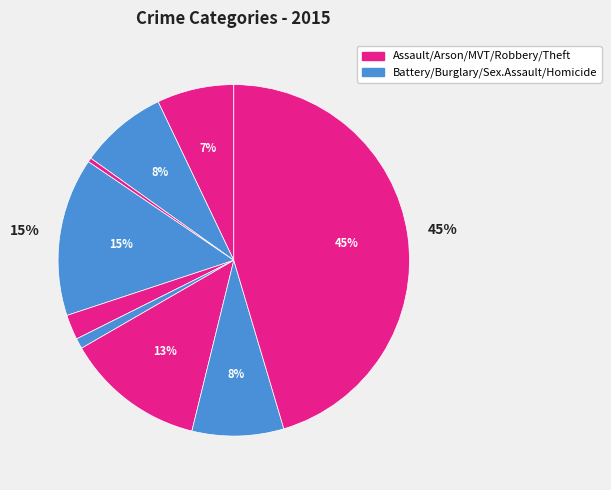

What is the largest slice in the pie chart?

Theft